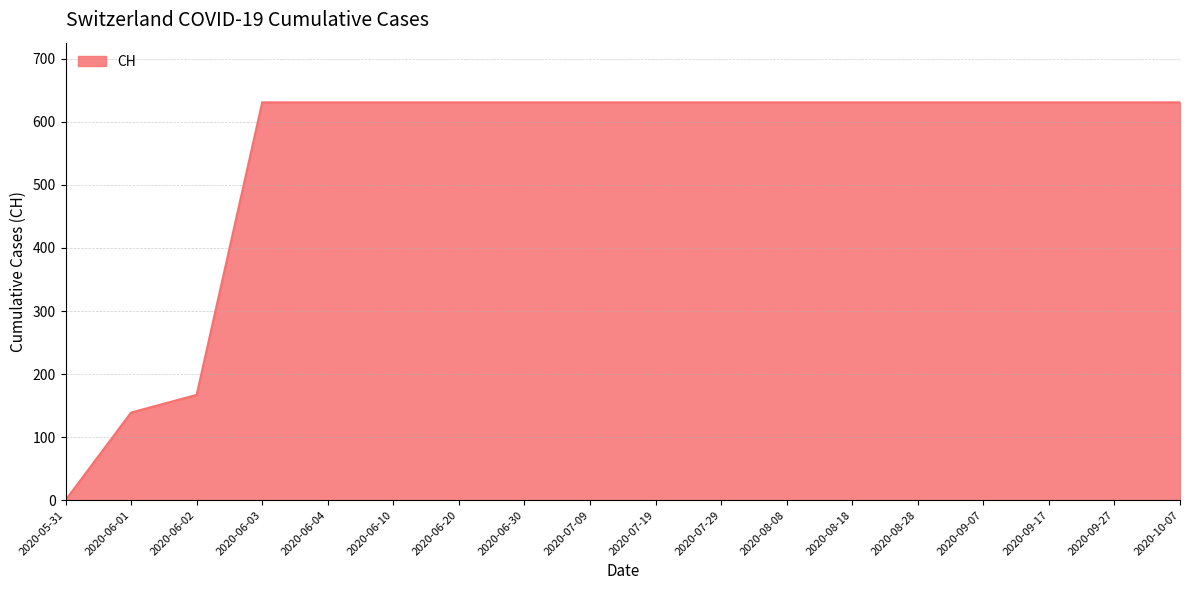

What is the greatest value displayed?

631